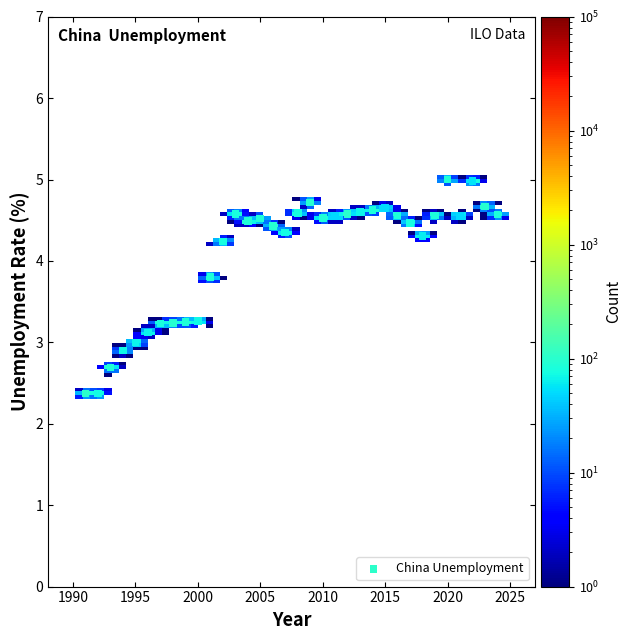

What is the range of X values (max minus min)?

33.0